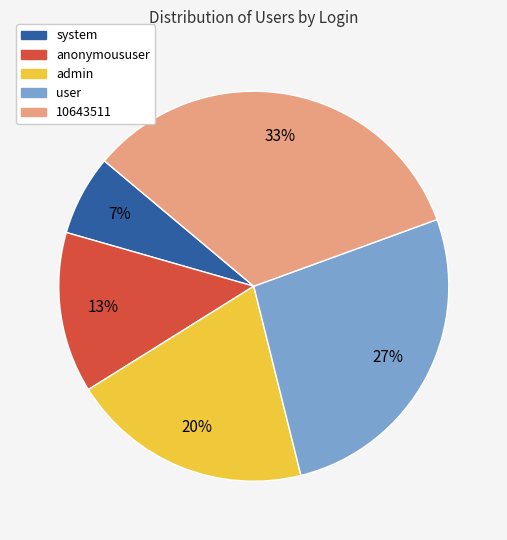

To the nearest percent, what is the average slice percentage?

20%